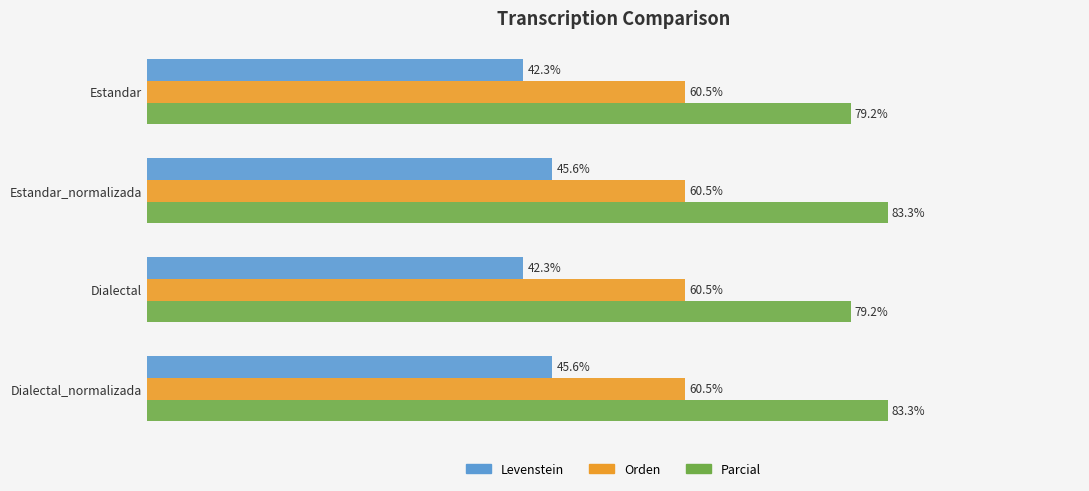

Which series has the largest range (max minus min)?

Parcial